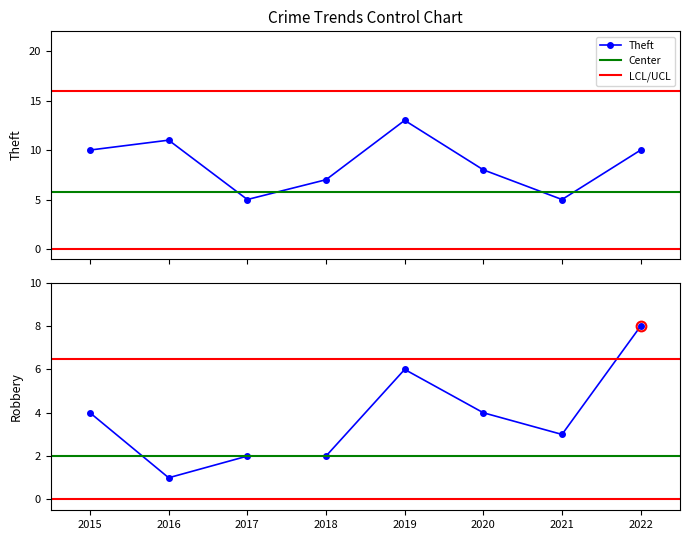

True or false: Theft has more than 0 interior local peaks.

True